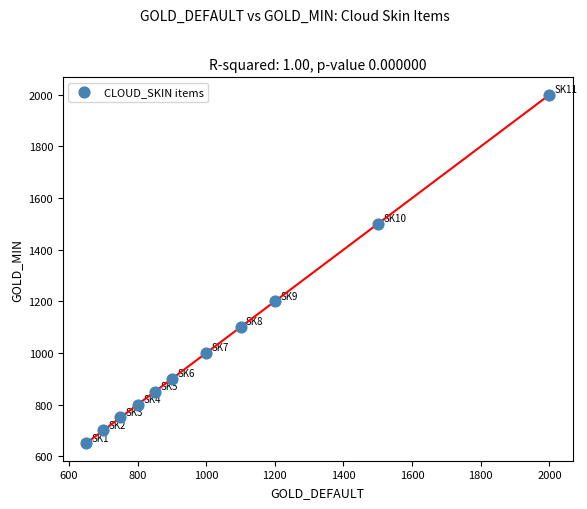

What is the range of Y values (max minus min)?

1350